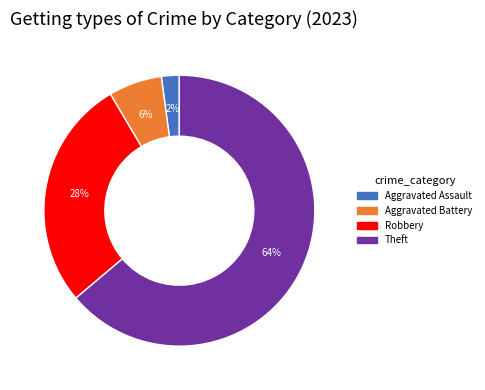

How many segments does this pie chart have?

4